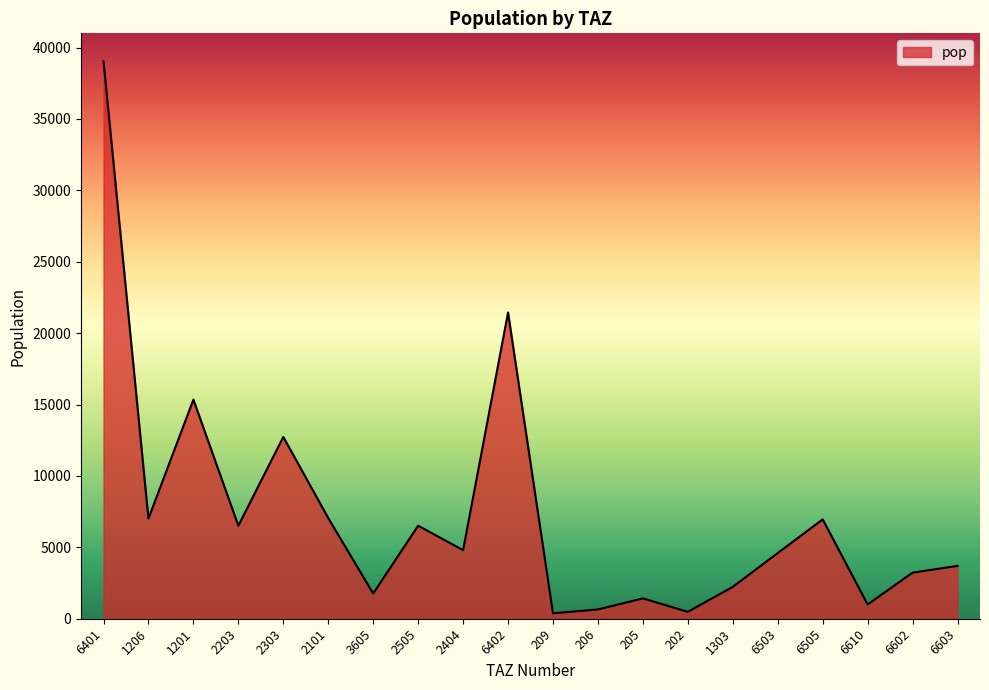

The chart shows a value of 2231.6 at 1303. True or false?

True